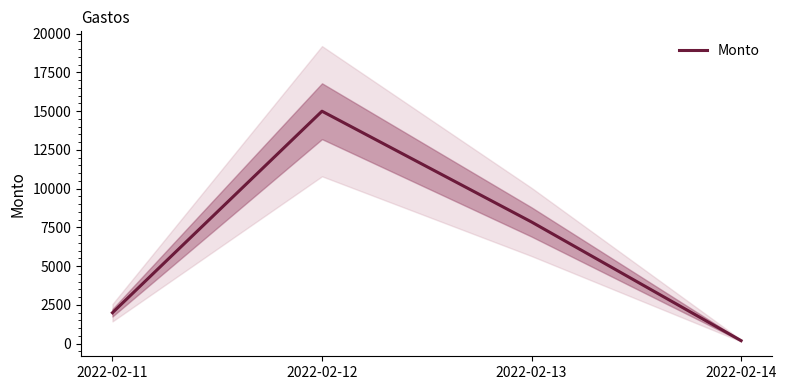

What is the change in value from 2022-02-12 to 2022-02-13?

-7145